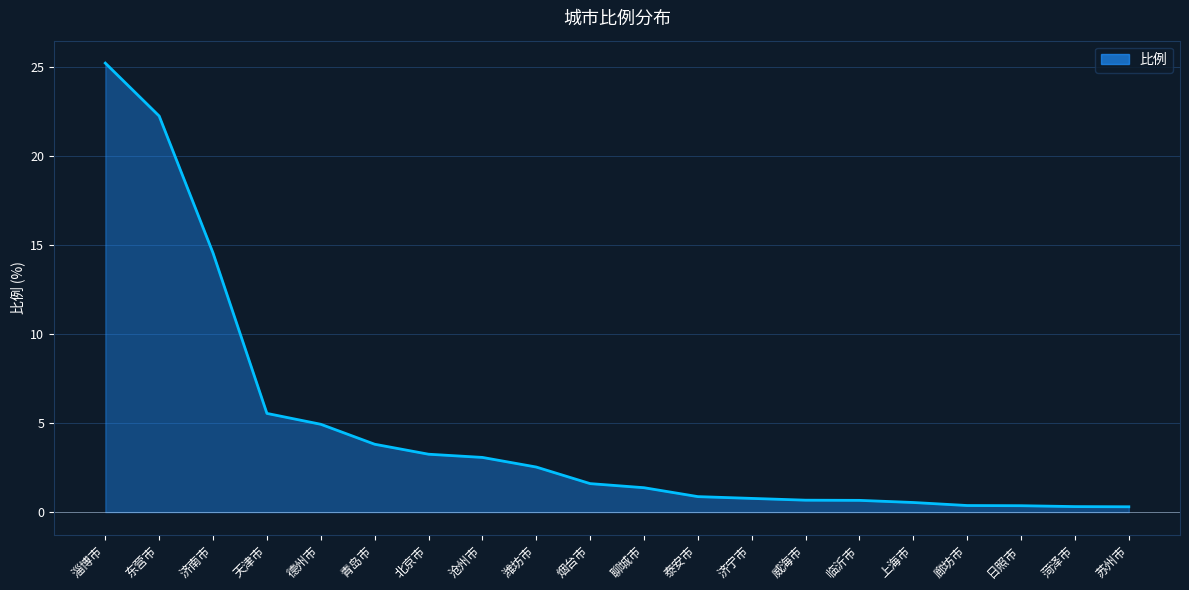

Does the chart have visible grid lines?

Yes